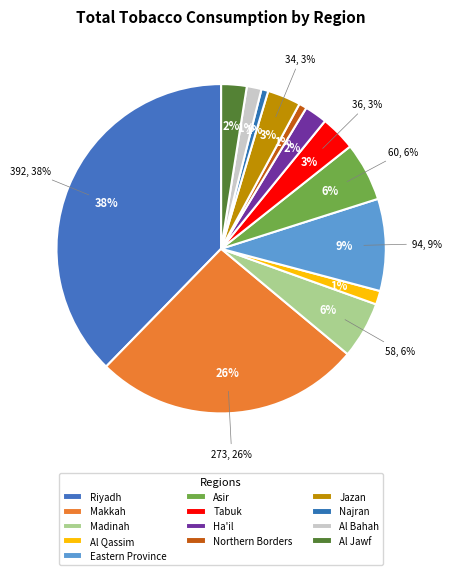

How many segments does this pie chart have?

13